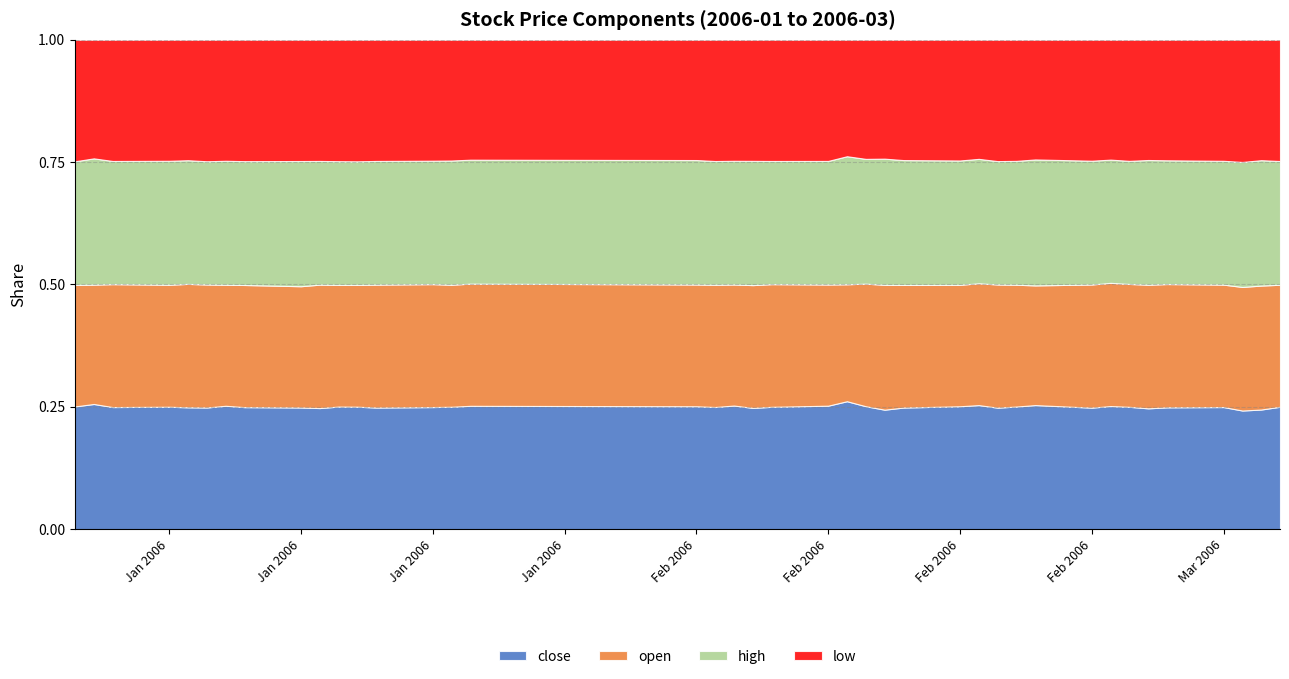

What is the value of the low point at the 40th from the left?

2.1